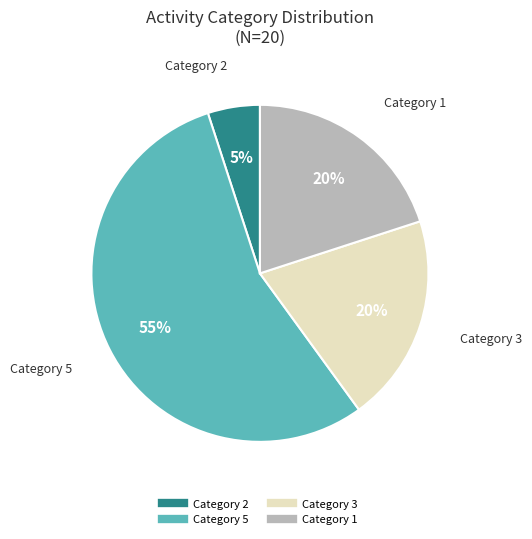

Is there any slice that represents more than half of the pie?

Yes